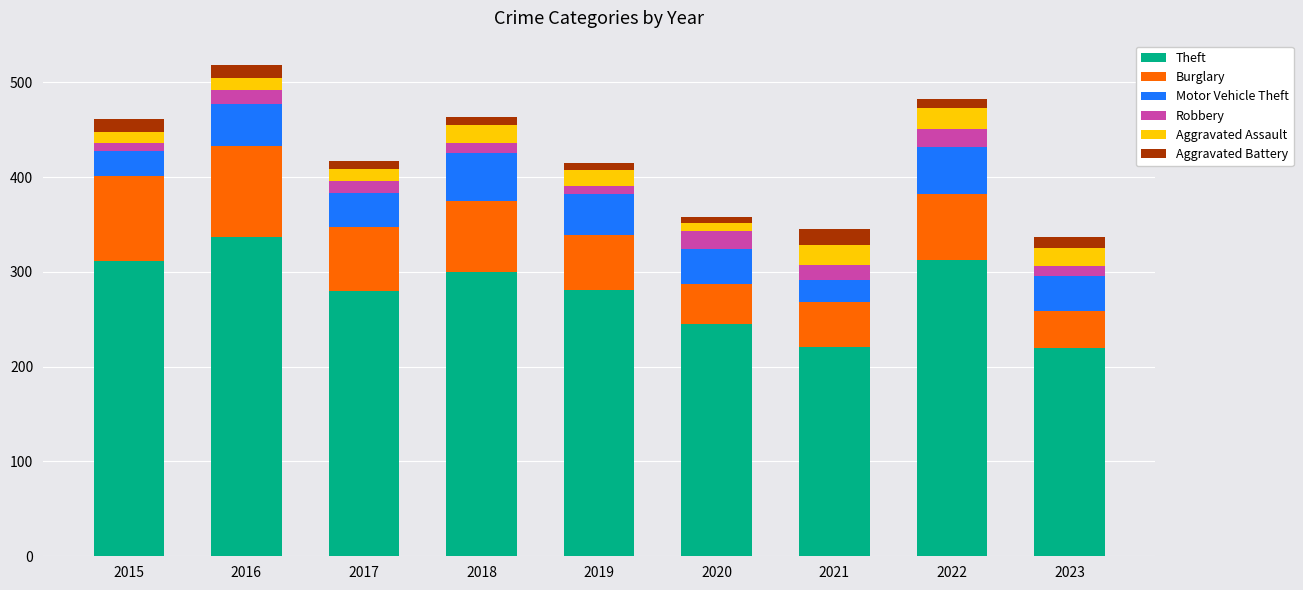

At which label does Theft reach its peak?

2016